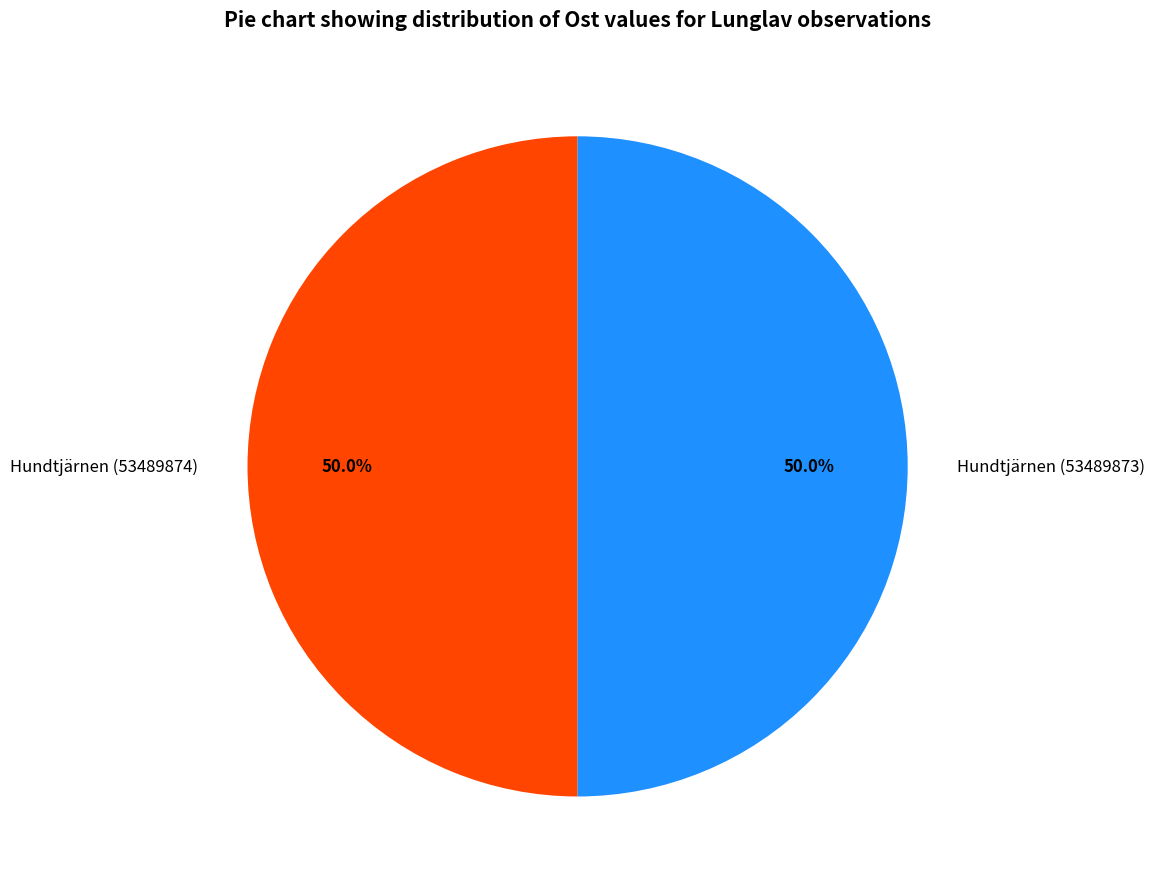

Is it true that Hundtjärnen (53489874) is 39% of the pie?

False